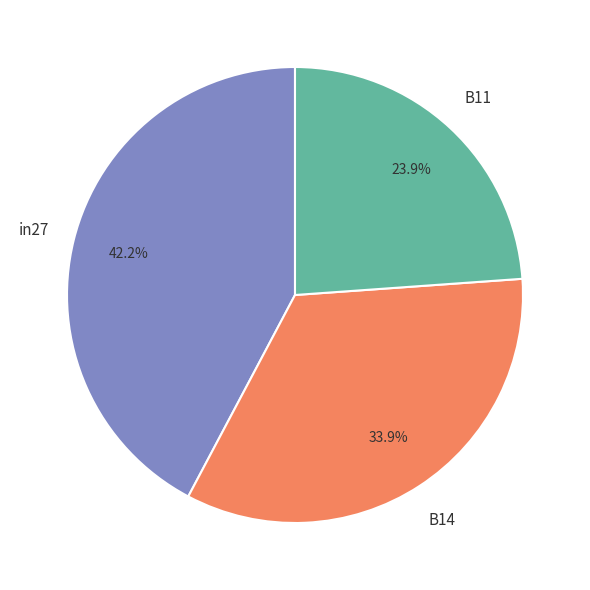

Is there a majority slice in this chart?

No